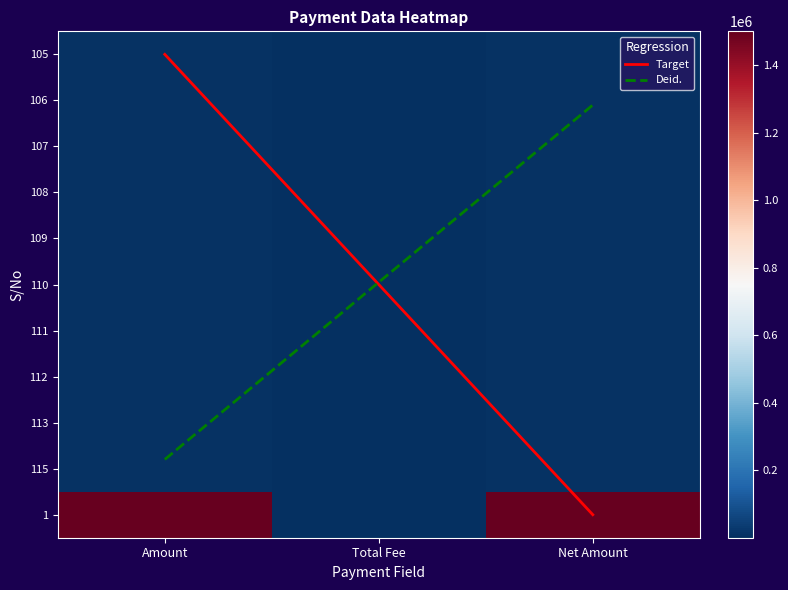

What is the difference between the maximum and minimum values in the 105 series?

7875.0